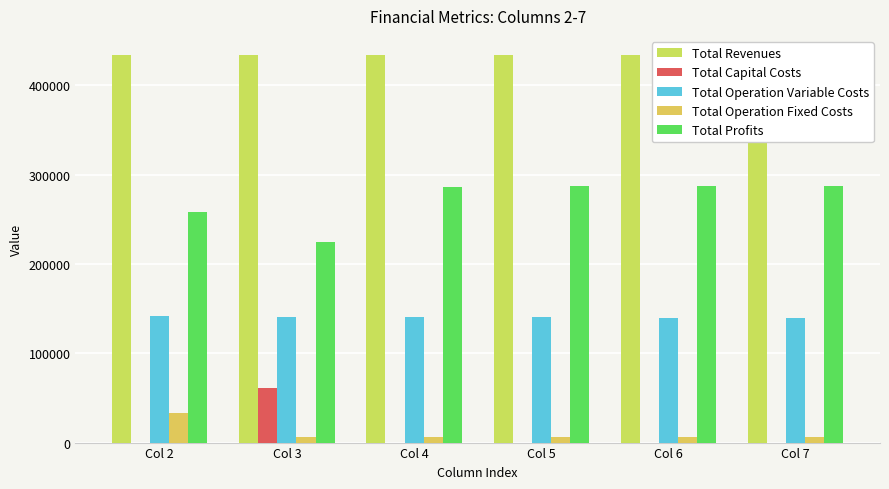

What is the maximum value shown in the chart?

433447.7